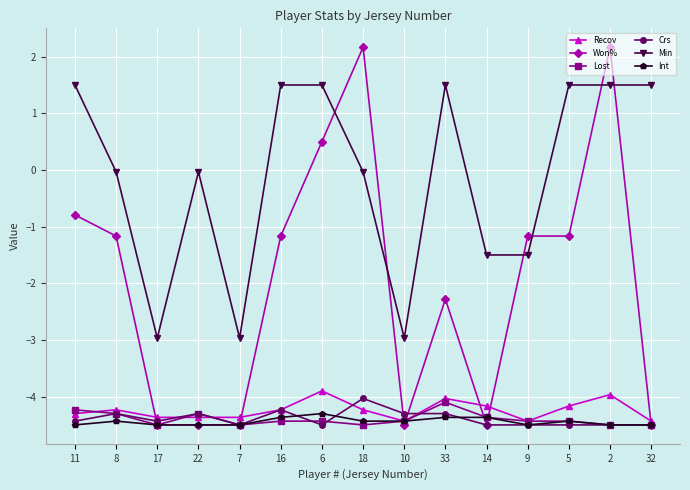

Where is Lost nearest to the value -4?

33